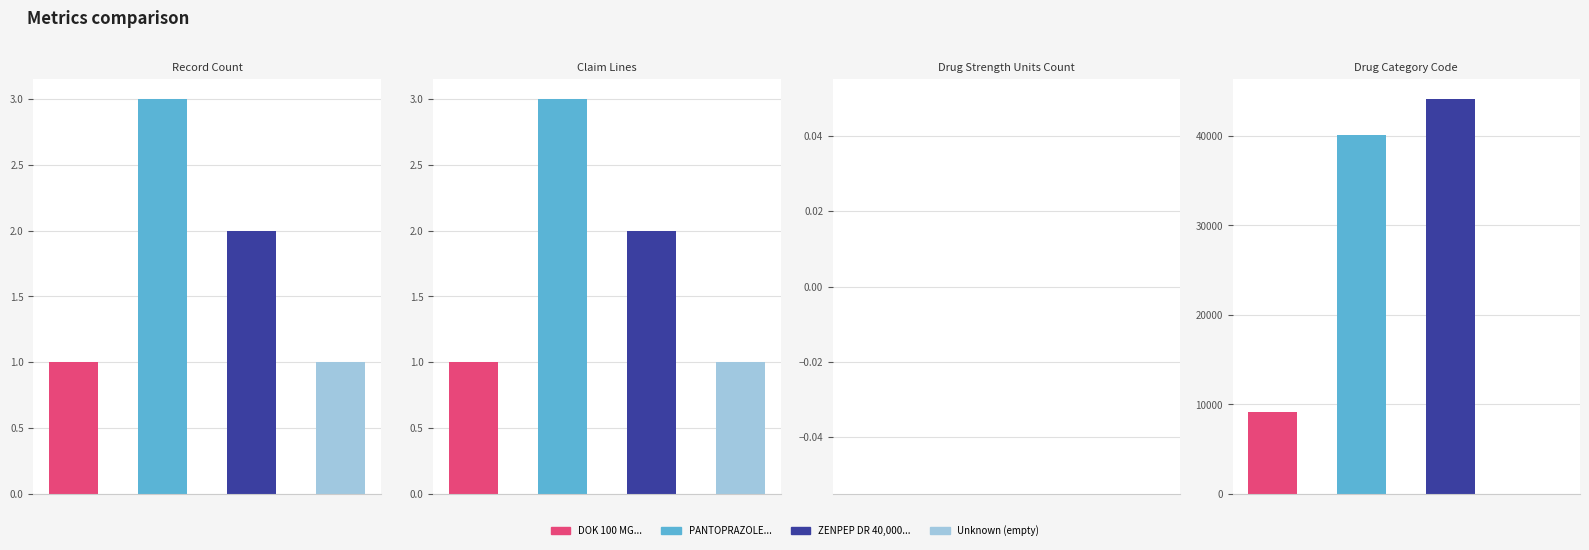

What is the difference between the second highest and minimum values in the DOK 100 MG SOFTGEL series?

1